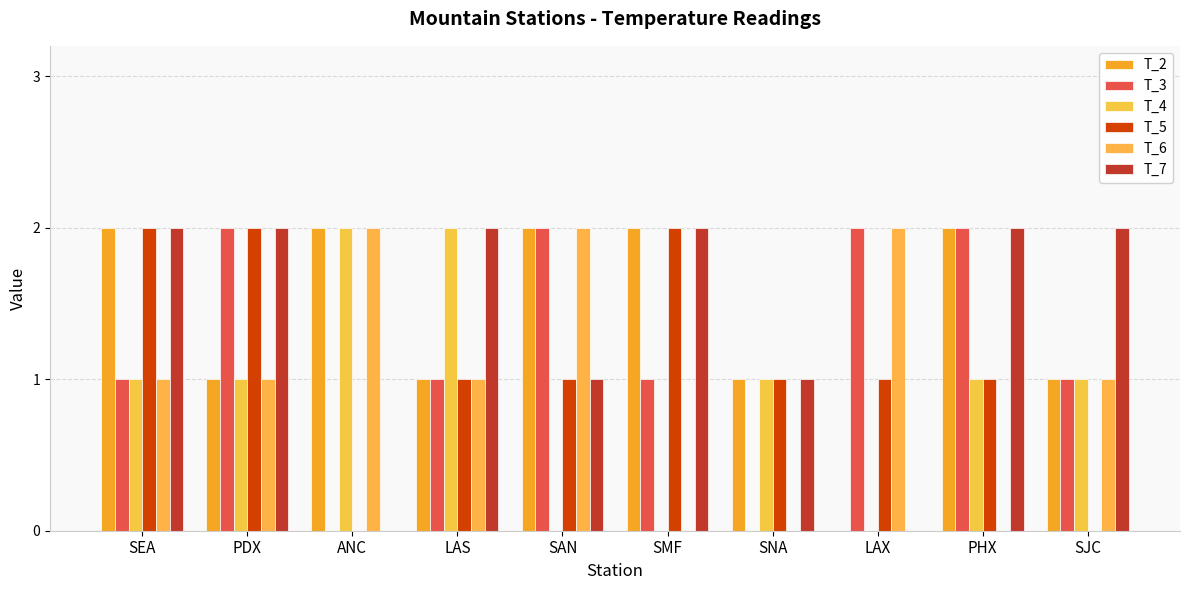

At which category does the chart reach its peak across all series?

SEA